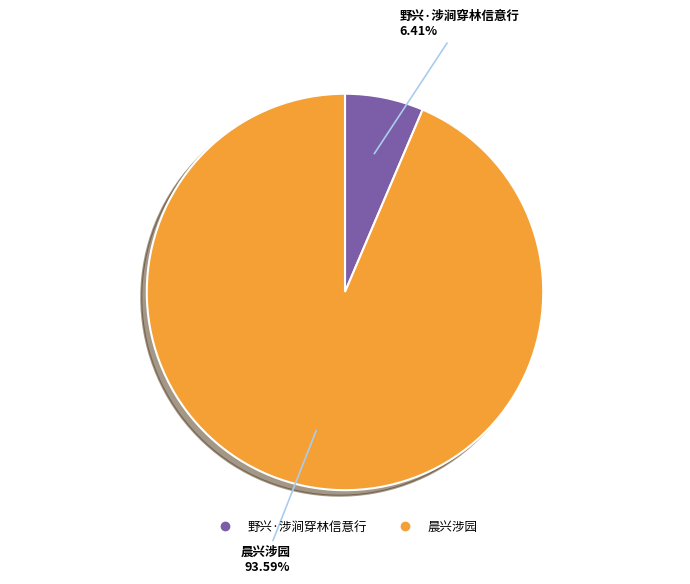

What percentage is the 野兴·涉涧穿林信意行 slice, to the nearest percent?

6%